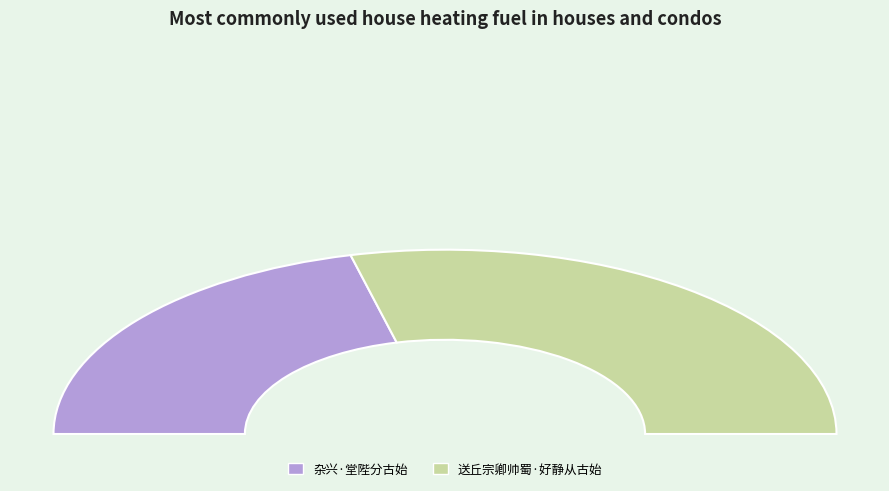

Is 送丘宗卿帅蜀·好静从古始 the majority of the pie?

Yes